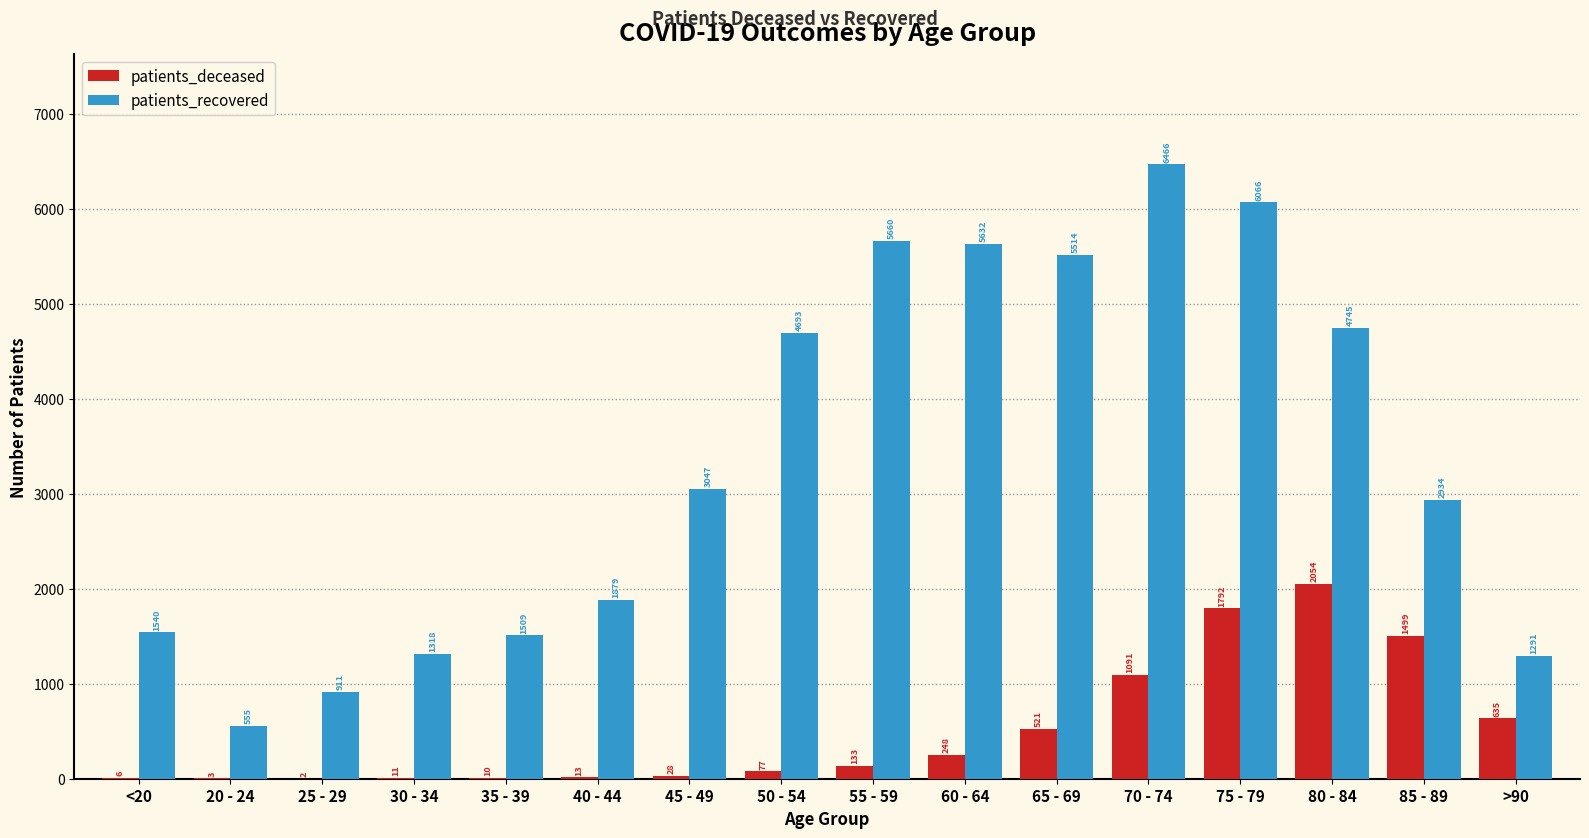

What is the sum of the patients_recovered values at 30 - 34 and 25 - 29?

2229